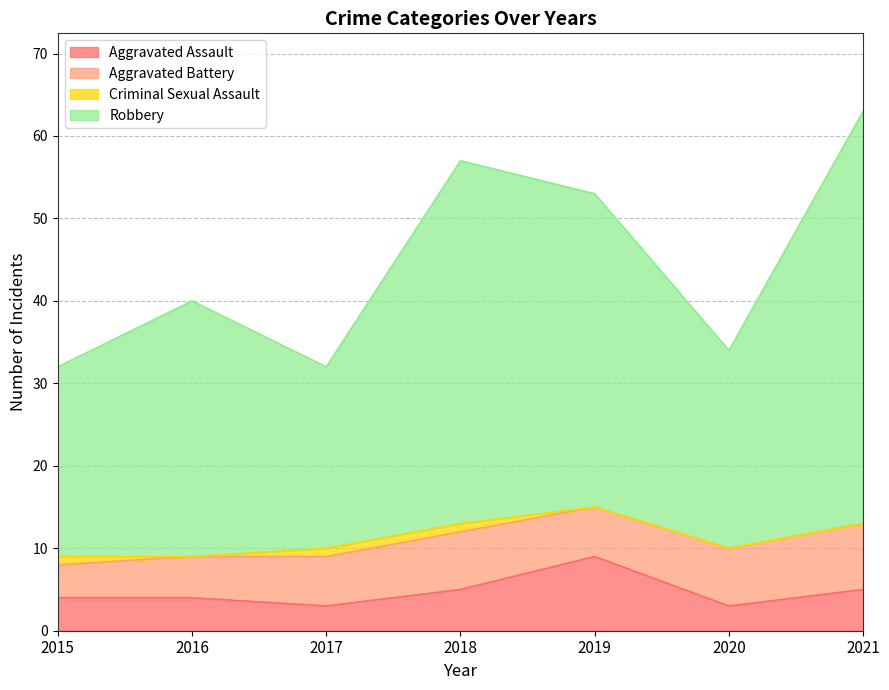

What is the value of the Aggravated Assault point at the 3rd from the left?

3